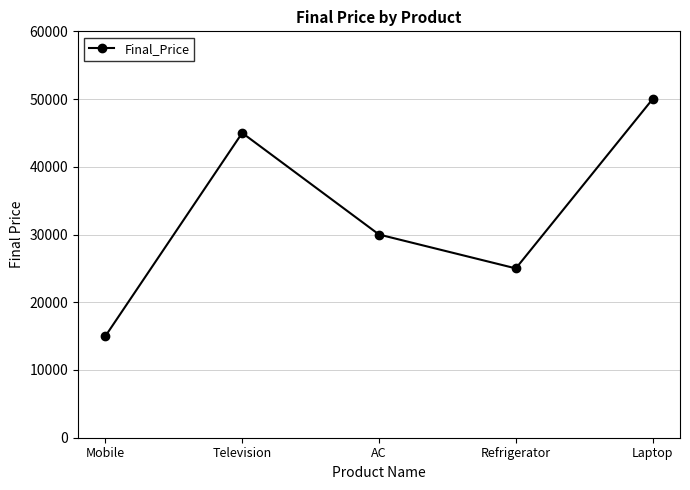

Rank the categories by value from lowest to highest.

Mobile, Refrigerator, AC, Television, Laptop